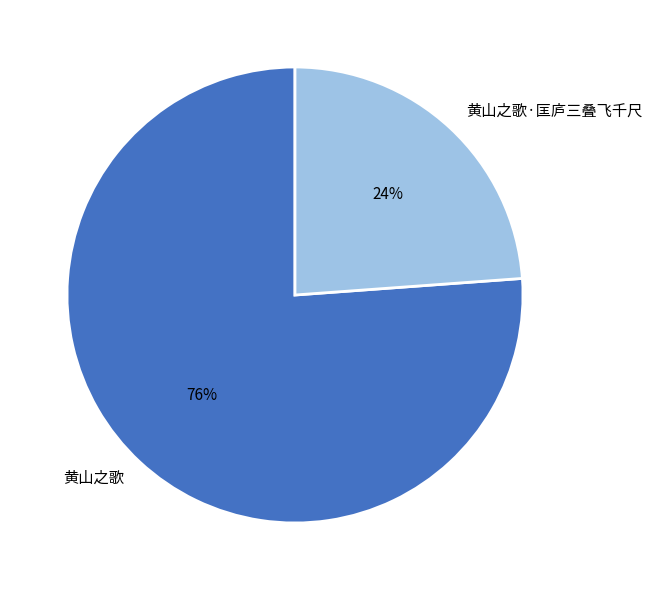

To the nearest percent, what is the difference between the largest and smallest slice percentages?

52%